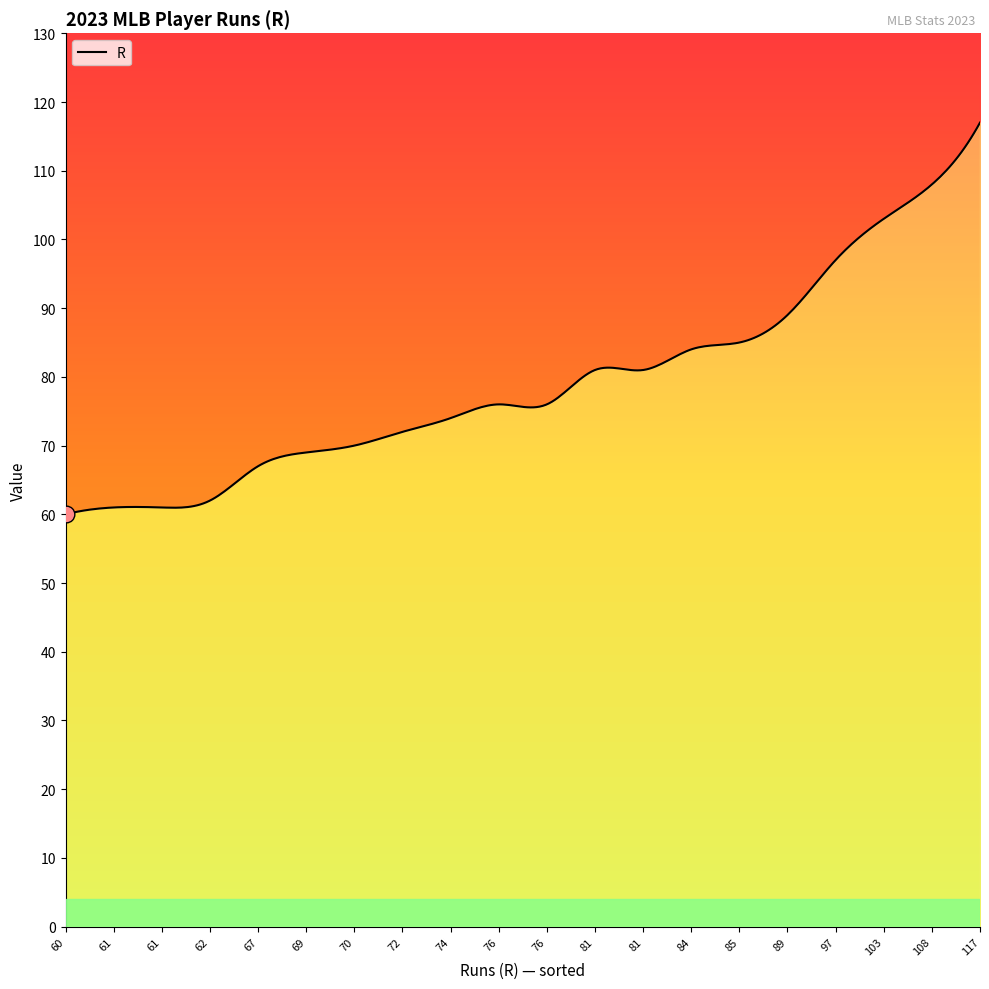

What is the average value?

80